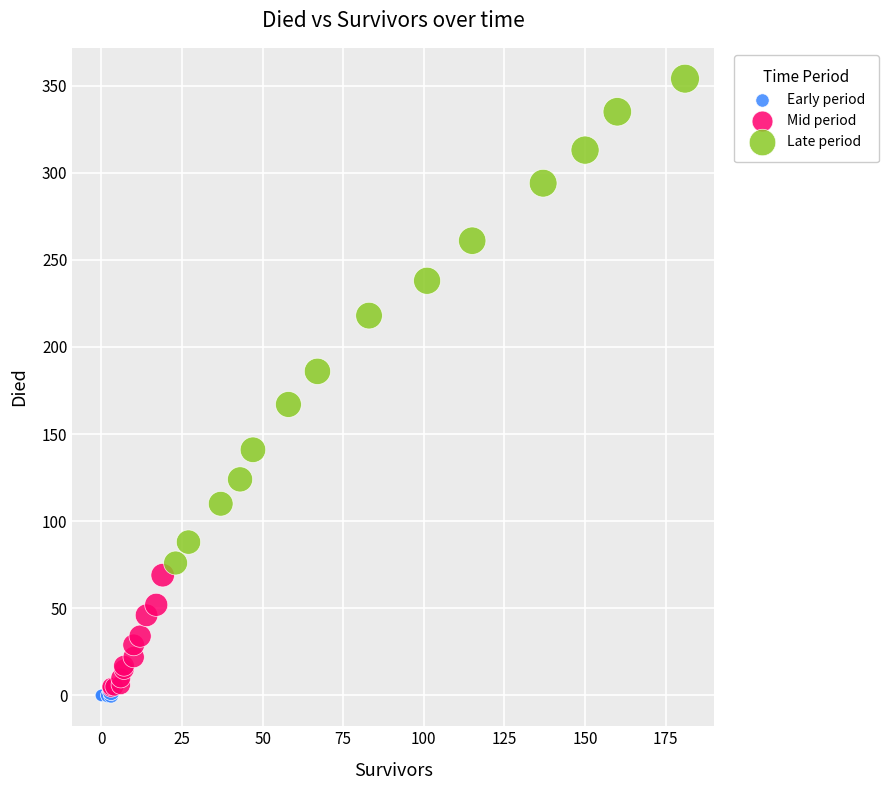

Which series contains the highest Y value?

Late period